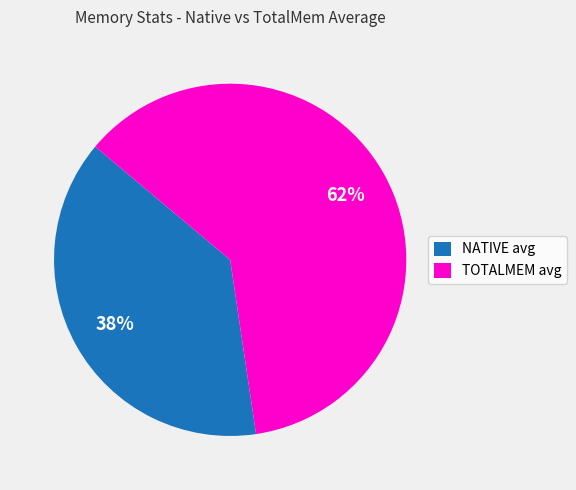

The TOTALMEM avg slice represents 55% of the pie. True or false?

False